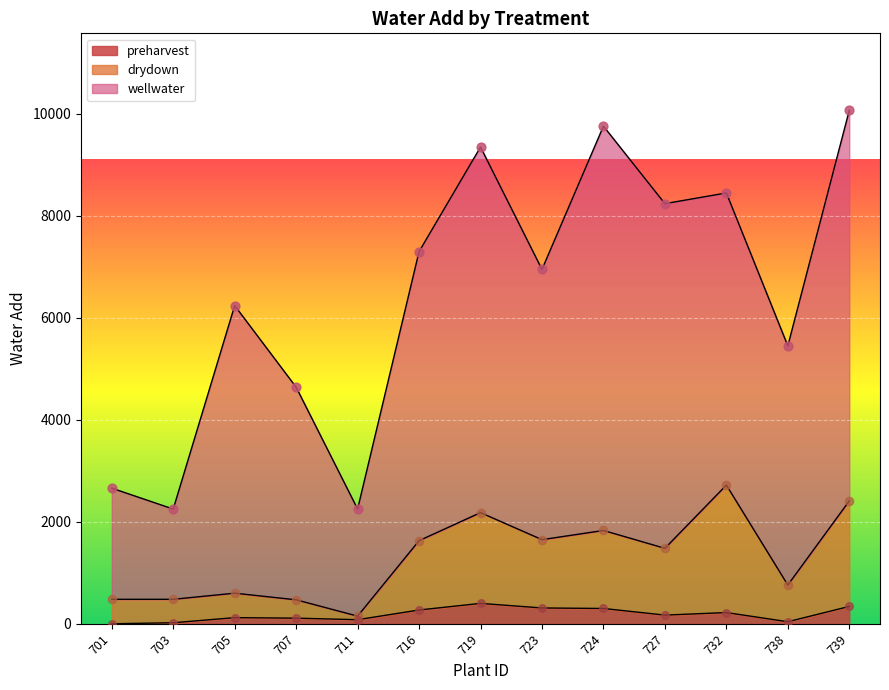

Which series has the largest total across all categories?

wellwater